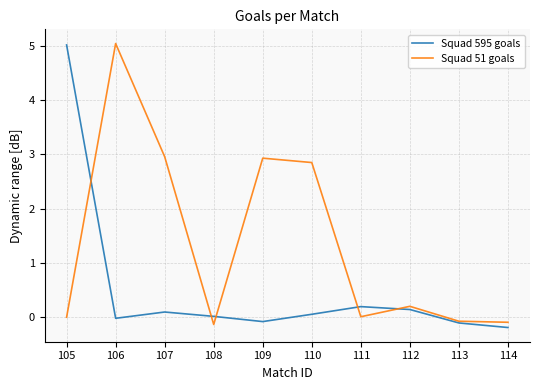

What is the value of the Squad 595 goals point at the 7th from the left?

0.2